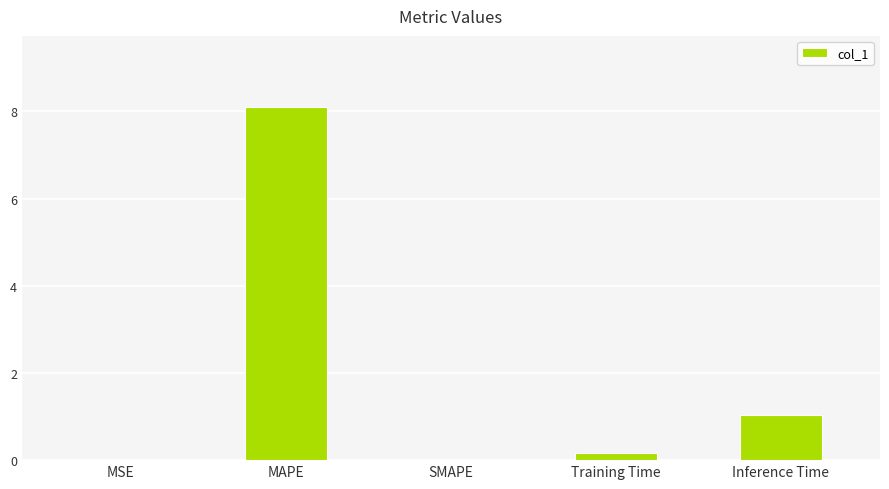

Where is the data nearest to the value 4?

Inference Time